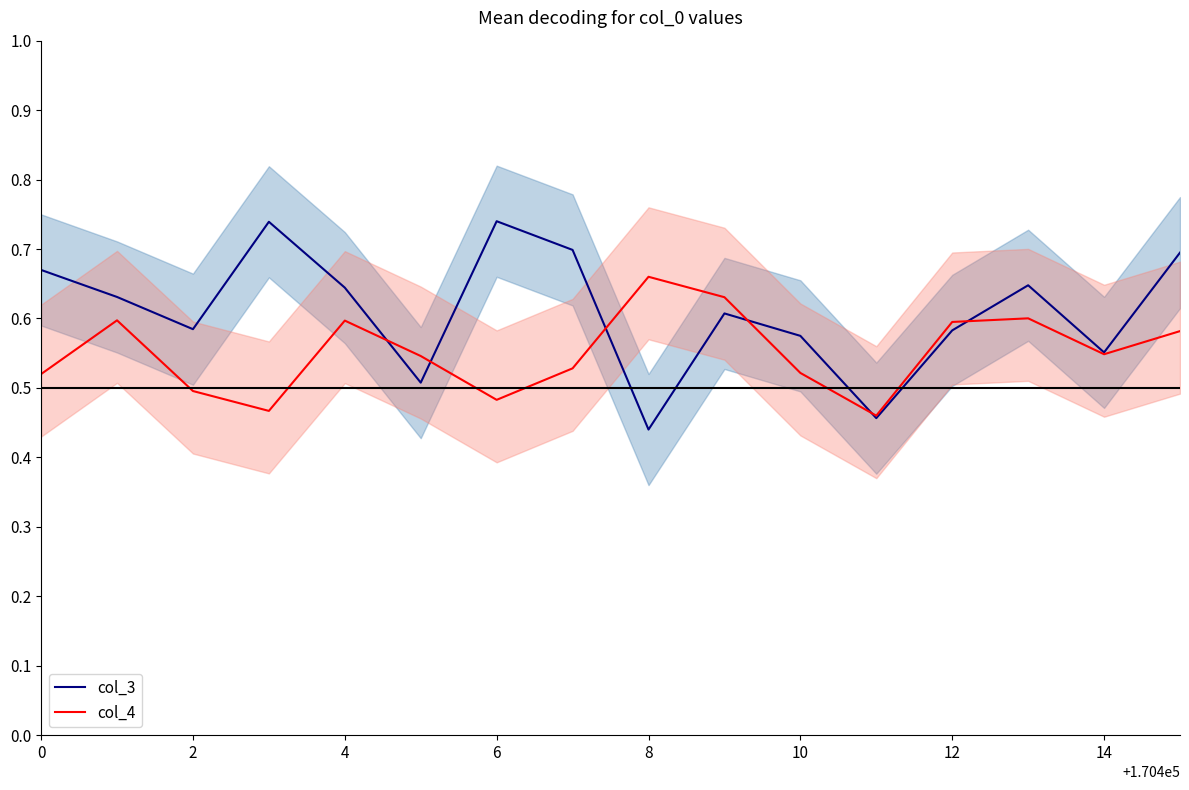

Which series has the largest total across all categories?

col_3